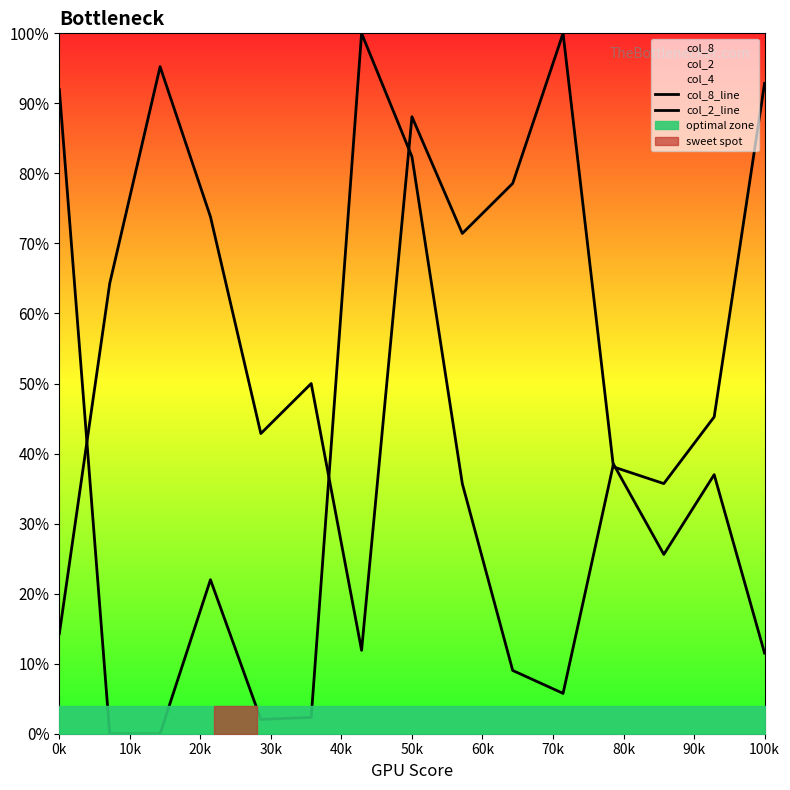

What is the average value of the col_2_line series?

60.2